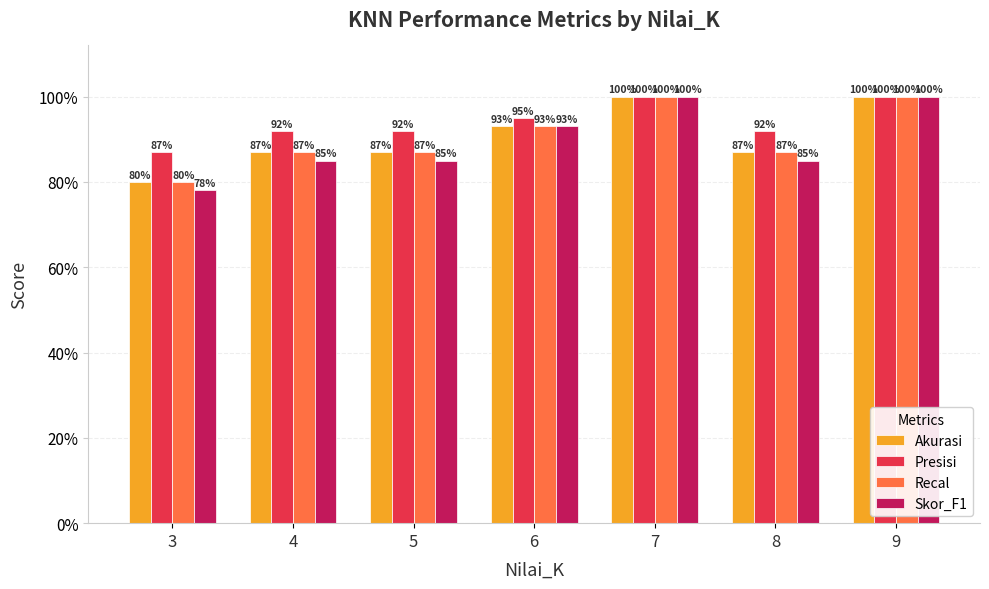

What are all the series names shown in the legend?

Akurasi, Presisi, Recal, Skor_F1